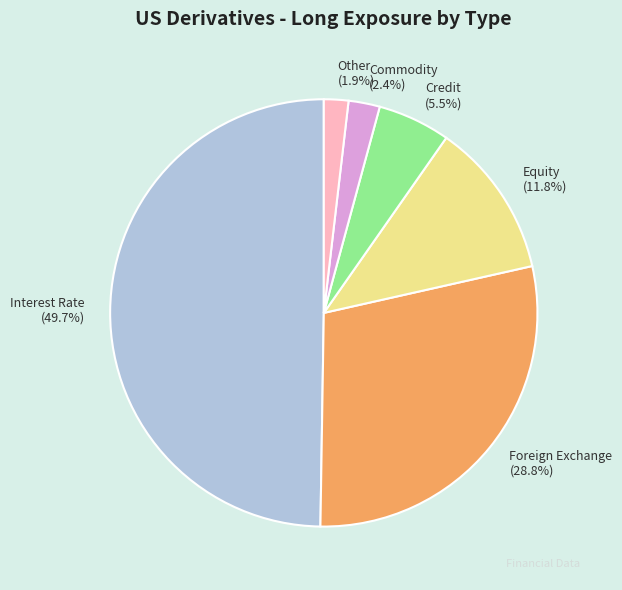

Between Foreign Exchange and Interest Rate, which is larger?

Interest Rate